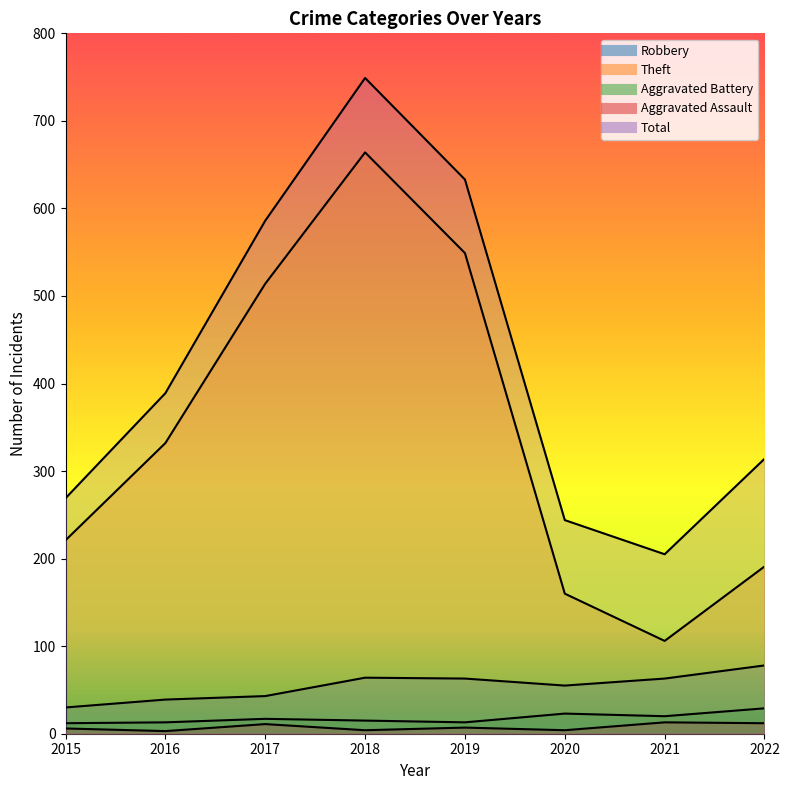

Is it true that Total equals 1258 at 2018?

False